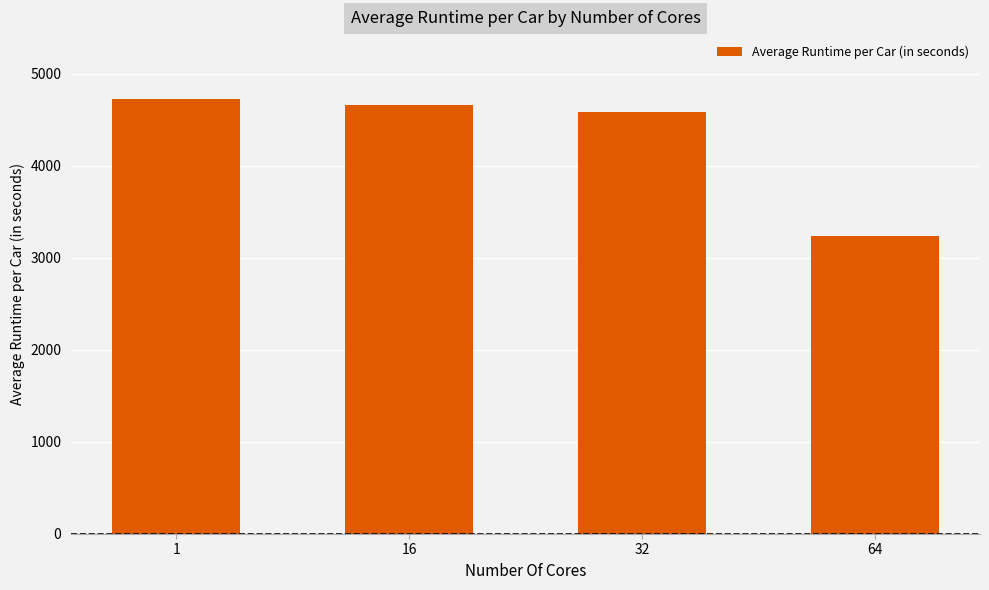

Between 1 and 64, which is larger?

1